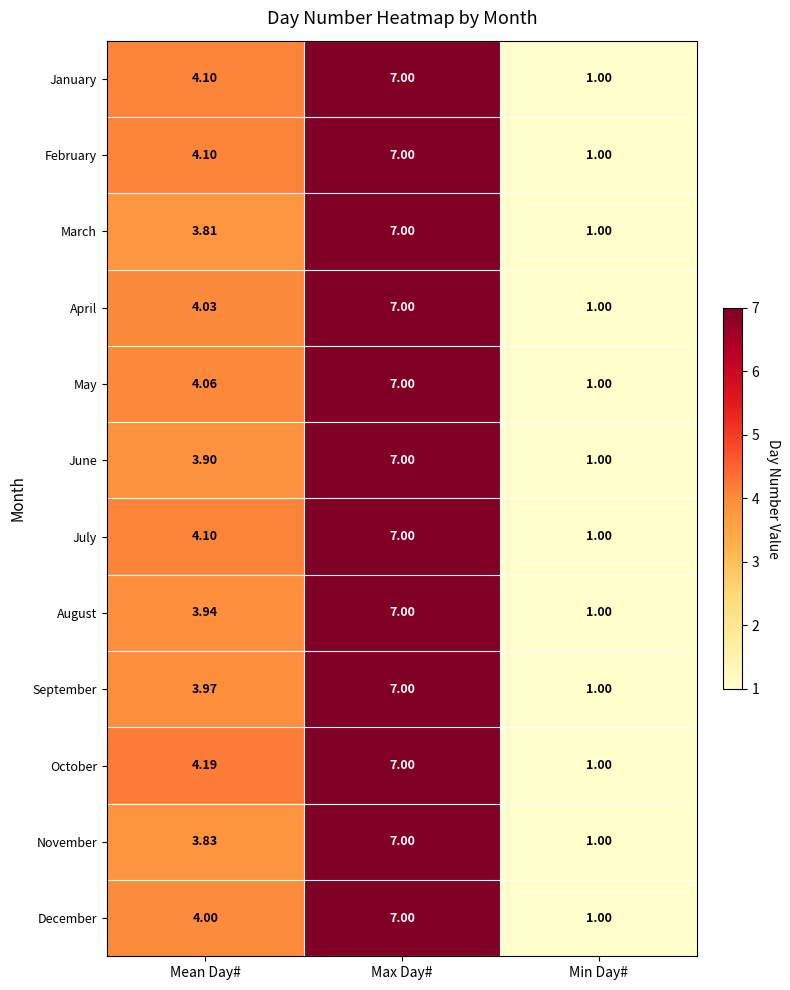

Rank the categories by November value from highest to lowest.

Max Day#, Mean Day#, Min Day#